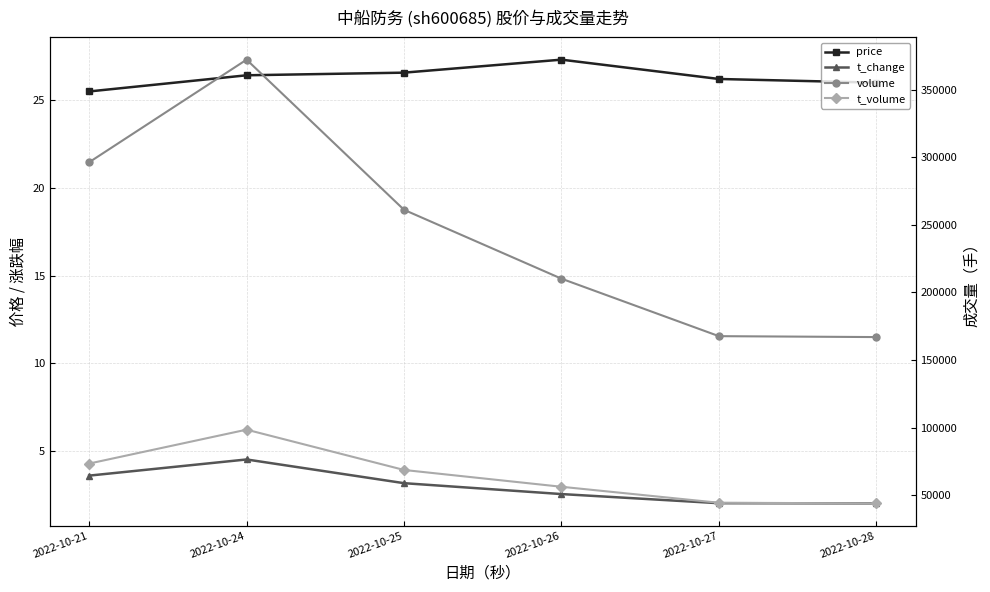

How many interior local peaks does the t_change series have?

1